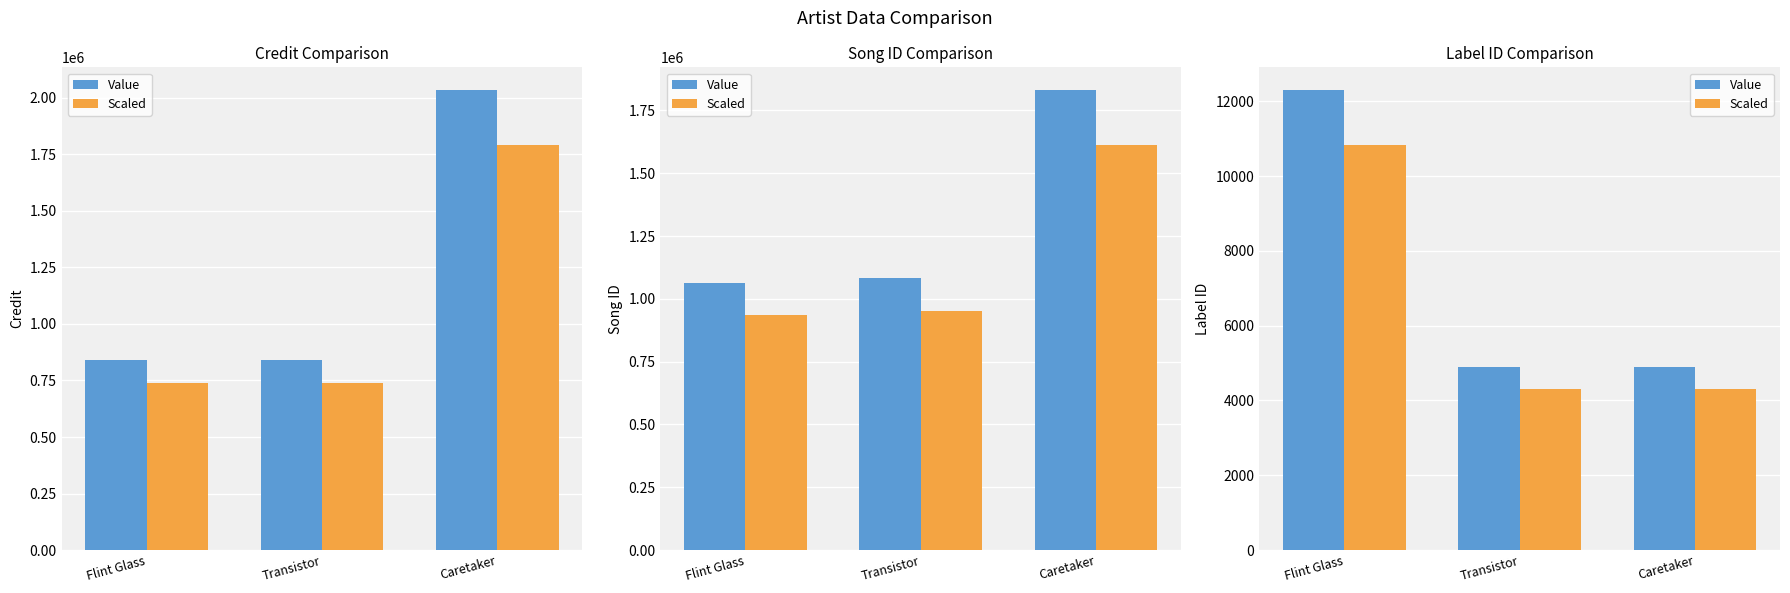

What is the smallest value displayed?

4319.9